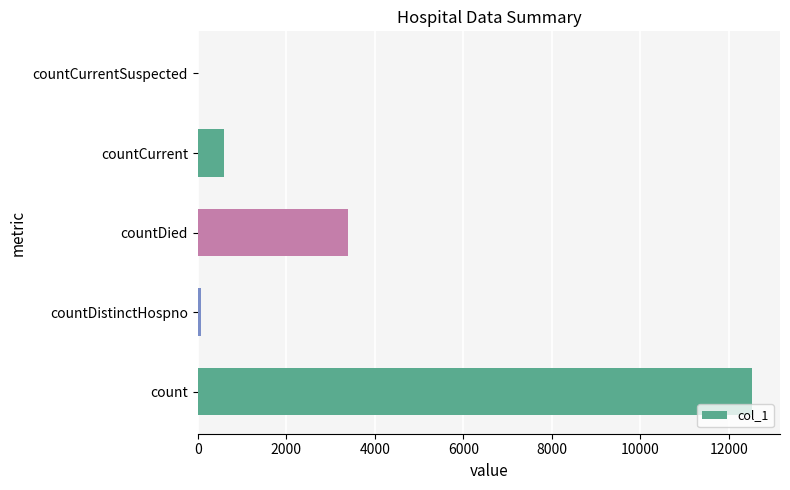

What is the maximum value shown in the chart?

12527